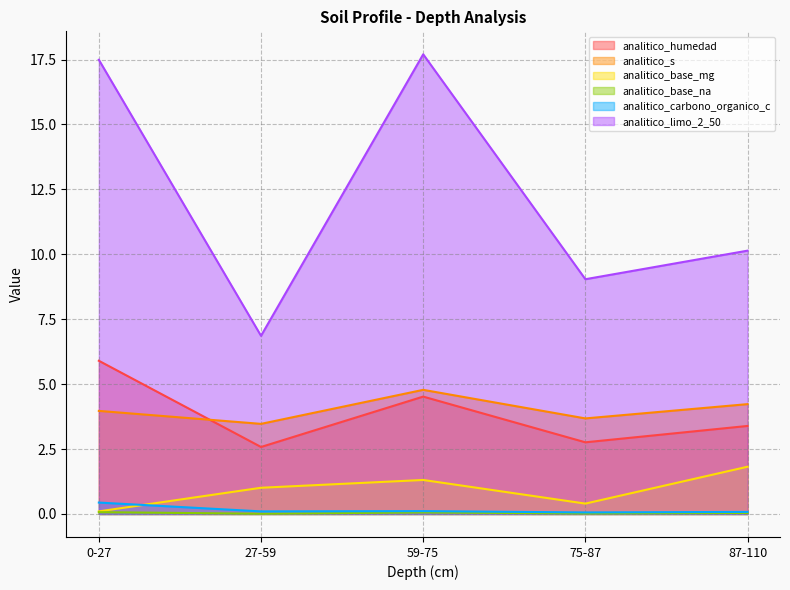

The analitico_base_mg series shows 1.8 at 87-110. True or false?

True